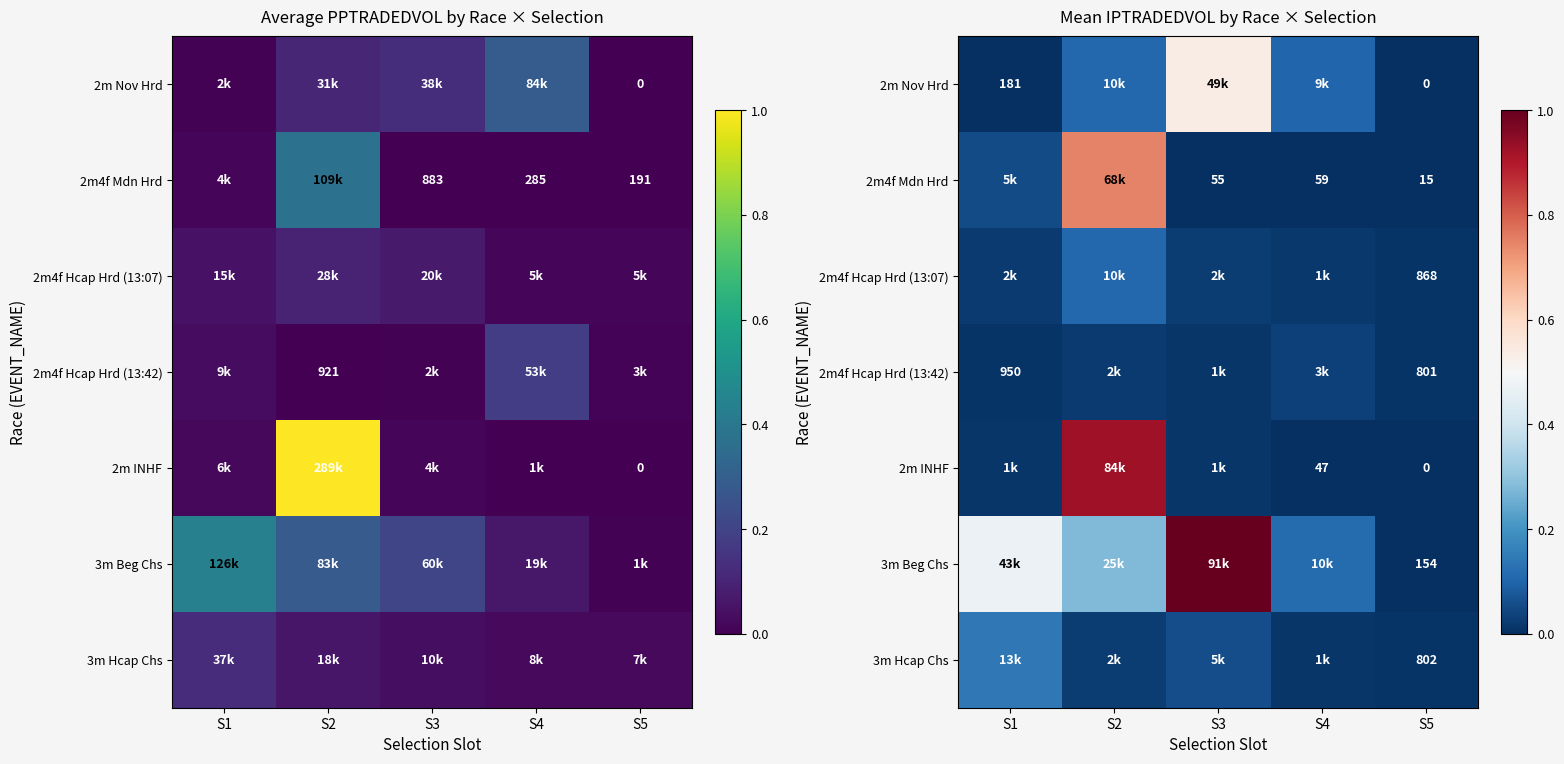

The 3m Hcap Chs series shows 0.0 at S2. True or false?

False